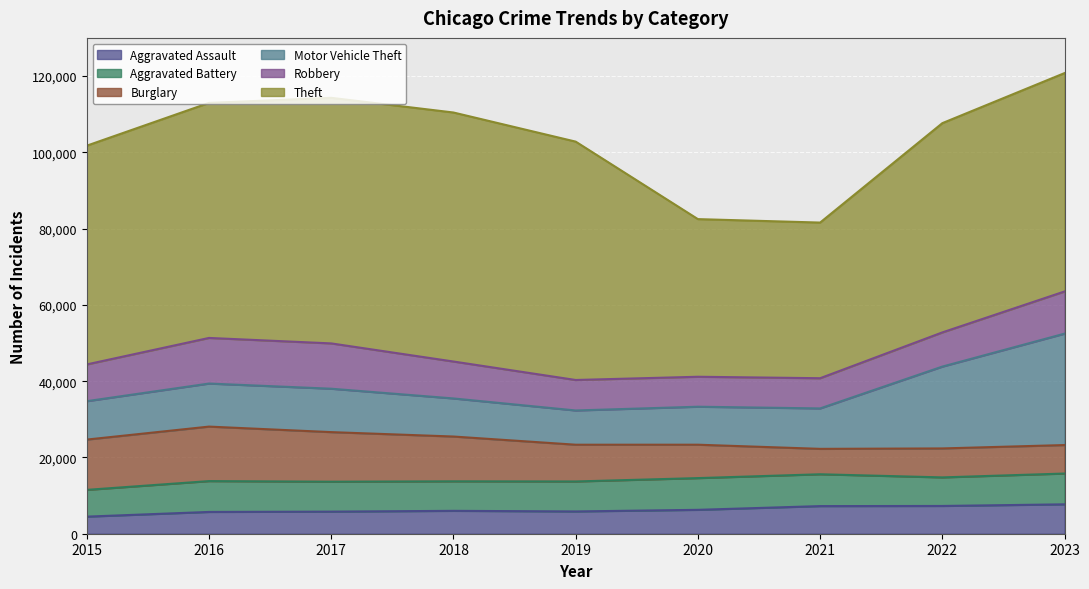

How many categories are shown in the chart?

9